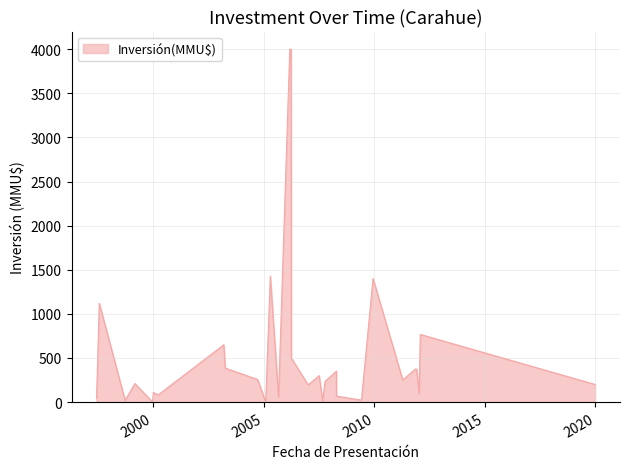

Reading left to right, transcribe all the data shown in this chart.

26/12/2019=200	30/01/2012=767	10/01/2012=100	30/11/2011=374	09/11/2011=374	15/04/2011=250	10/12/2009=1400	02/06/2009=22	14/04/2008=350	14/04/2008=68	08/10/2007=234	31/08/2007=10	04/07/2007=300	12/01/2007=200	29/12/2006=200	31/03/2006=500	27/03/2006=4000	06/03/2006=4000	01/09/2005=57	18/04/2005=1428	01/02/2005=0	22/09/2004=256	04/04/2003=385	12/03/2003=650	21/03/2000=80	03/01/2000=110	21/12/1999=0	05/03/1999=210	23/09/1998=20	24/07/1997=1120	09/06/1997=40